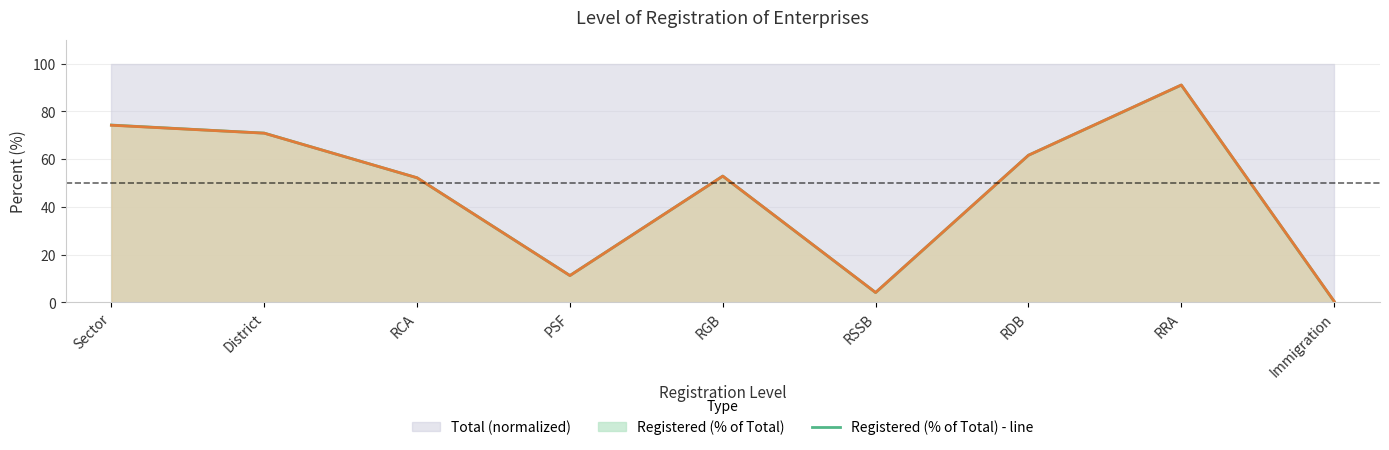

How many lines are shown in the chart?

2